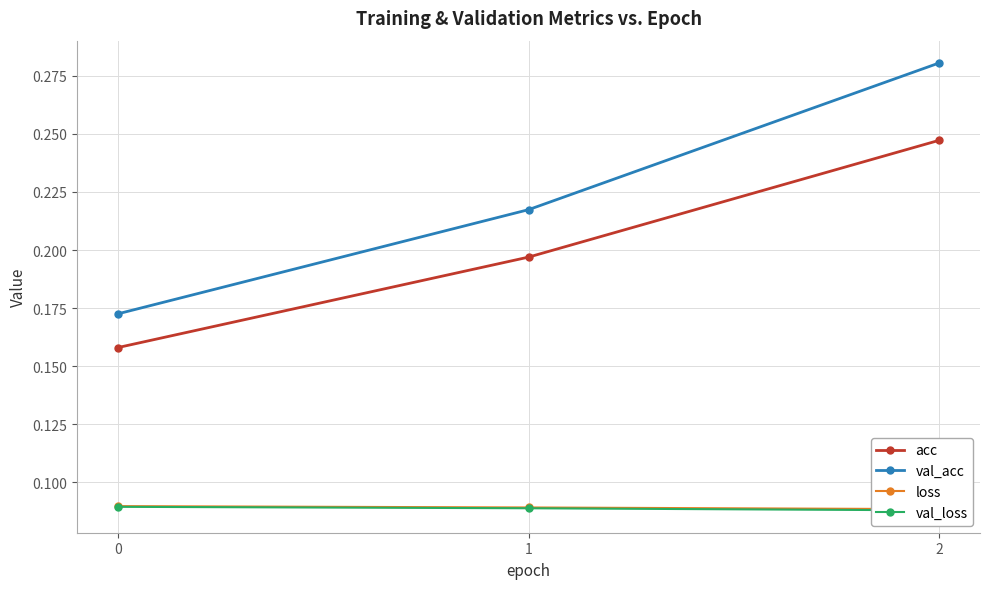

How many lines are shown in the chart?

4